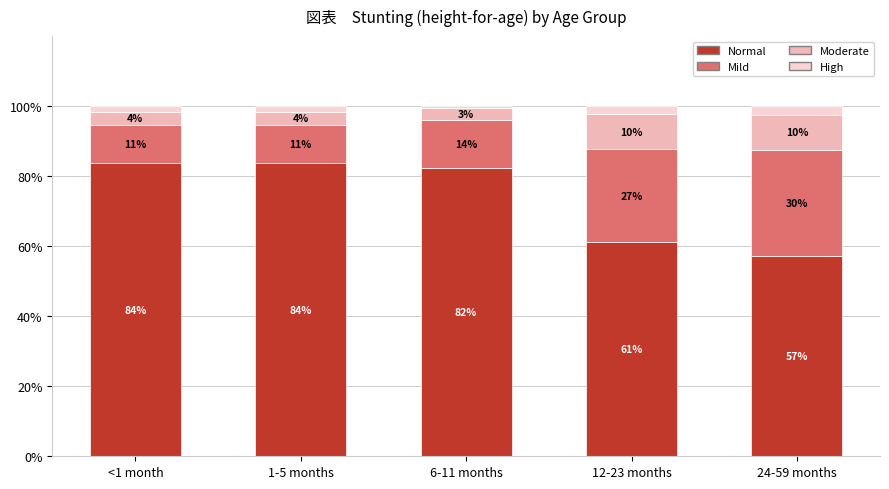

What is the value of the Normal bar at the 4th from the left?

0.6